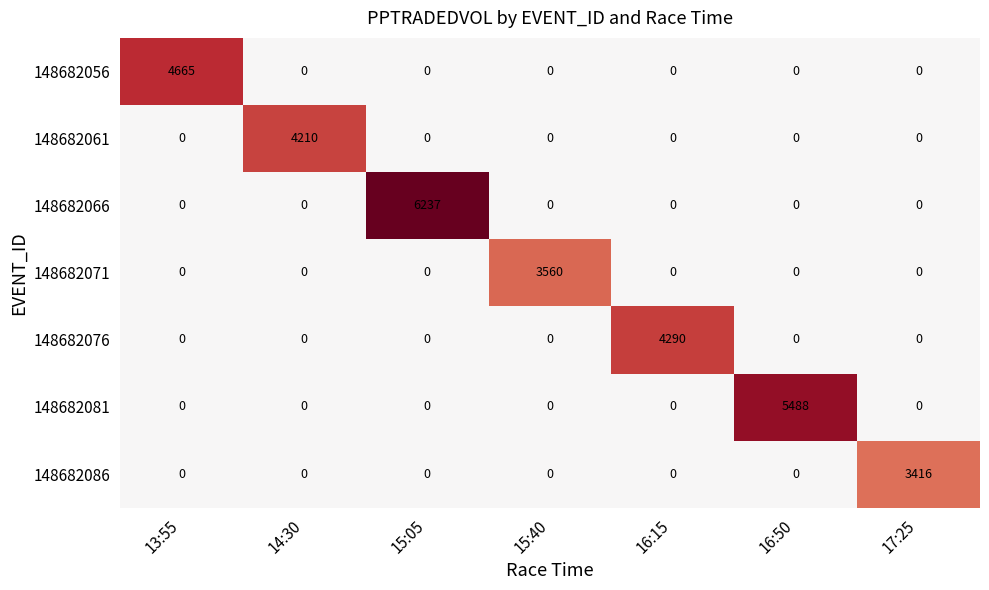

Is the value of 148682061 at 14:30 greater than the value of 148682071 at 15:40?

Yes